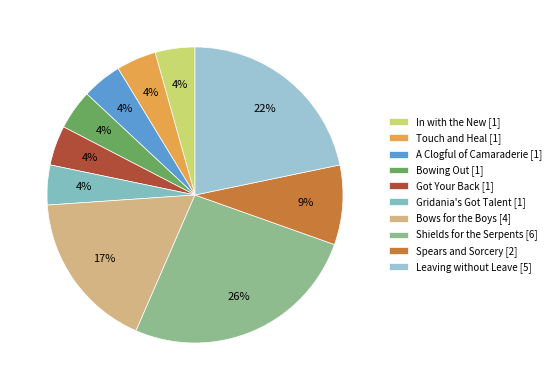

How many slices are in this pie chart?

10